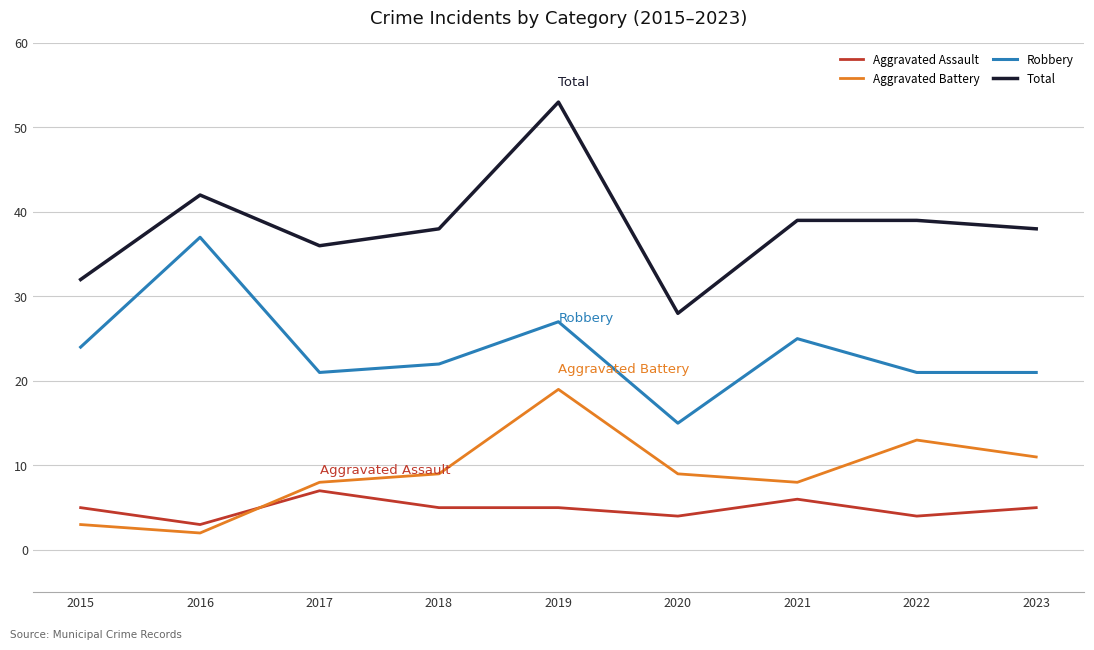

How many lines are shown in the chart?

4